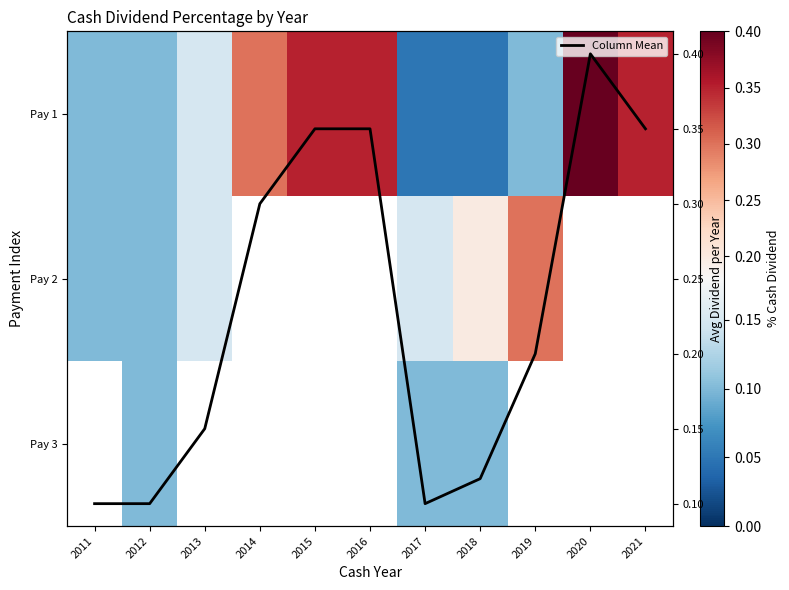

Read the Column Mean value at 2012.

0.1